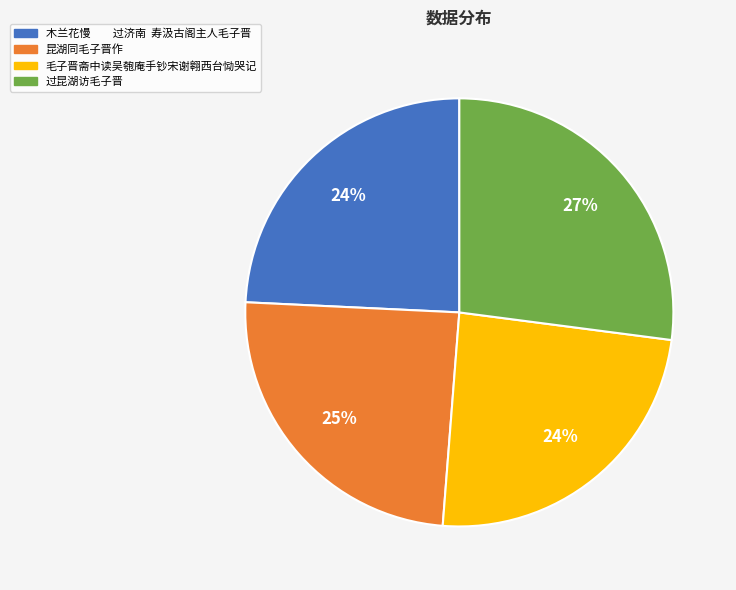

Does 毛子晋斋中读吴匏庵手钞宋谢翱西台恸哭记 account for over 50% of the chart?

No